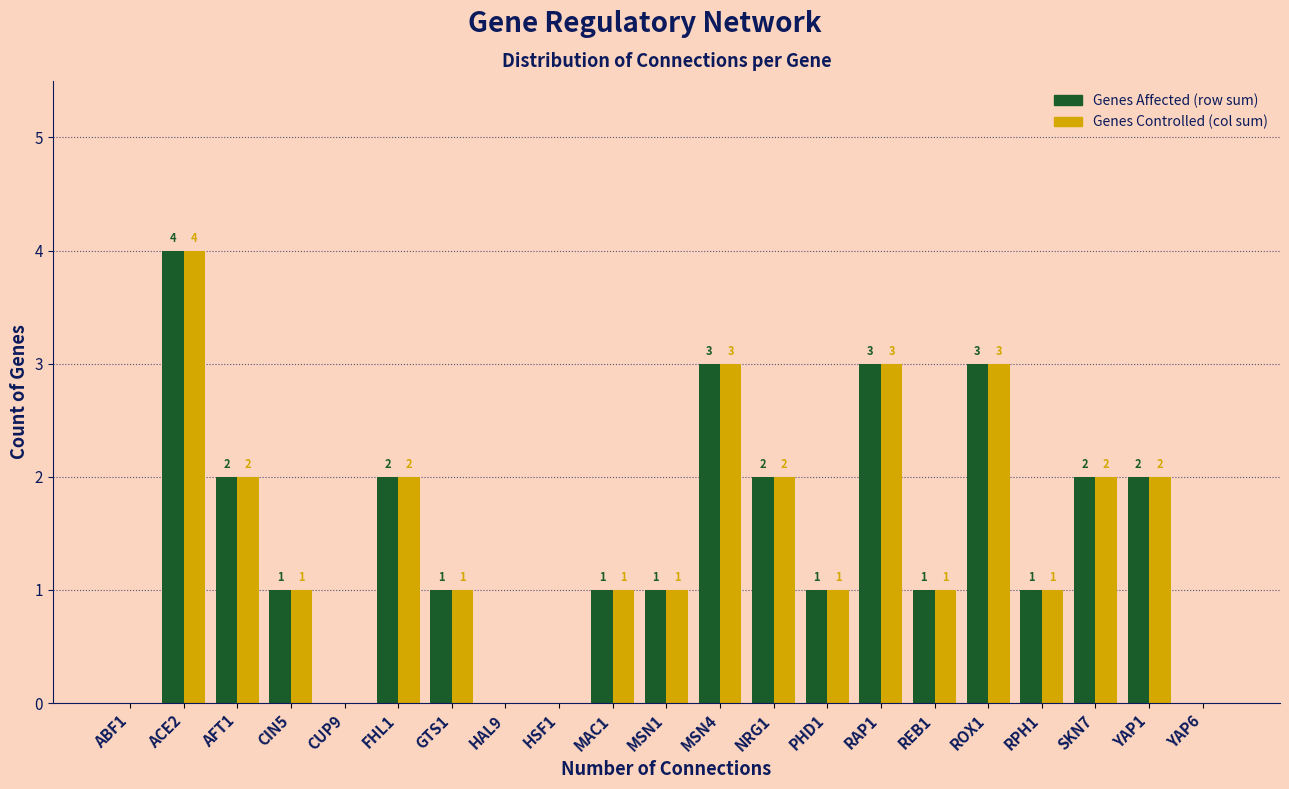

Reading right to left, what are all the values shown in this chart?

Genes Affected (row sum): YAP6=0	YAP1=2	SKN7=2	RPH1=1	ROX1=3	REB1=1	RAP1=3	PHD1=1	NRG1=2	MSN4=3	MSN1=1	MAC1=1	HSF1=0	HAL9=0	GTS1=1	FHL1=2	CUP9=0	CIN5=1	AFT1=2	ACE2=4	ABF1=0
Genes Controlled (col sum): YAP6=0	YAP1=2	SKN7=2	RPH1=1	ROX1=3	REB1=1	RAP1=3	PHD1=1	NRG1=2	MSN4=3	MSN1=1	MAC1=1	HSF1=0	HAL9=0	GTS1=1	FHL1=2	CUP9=0	CIN5=1	AFT1=2	ACE2=4	ABF1=0